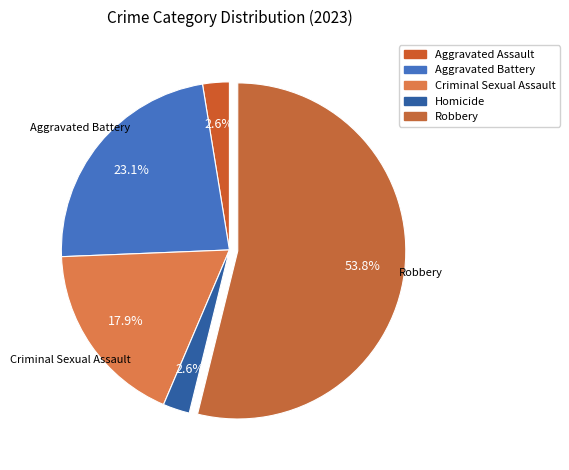

How many slices are in this pie chart?

5